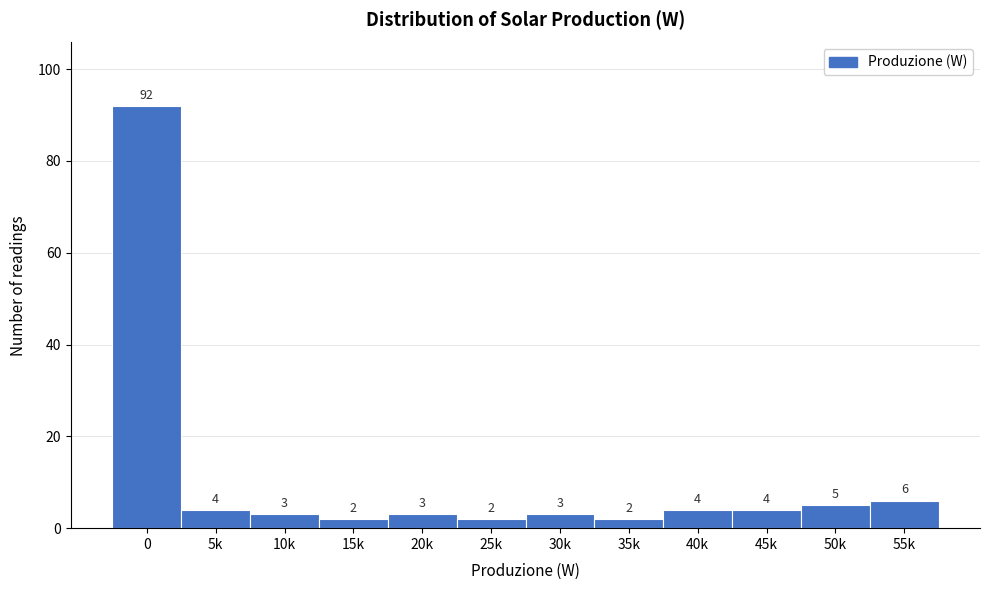

Reading right to left, extract all data points from this chart.

6	5	4	4	2	3	2	3	2	3	4	92